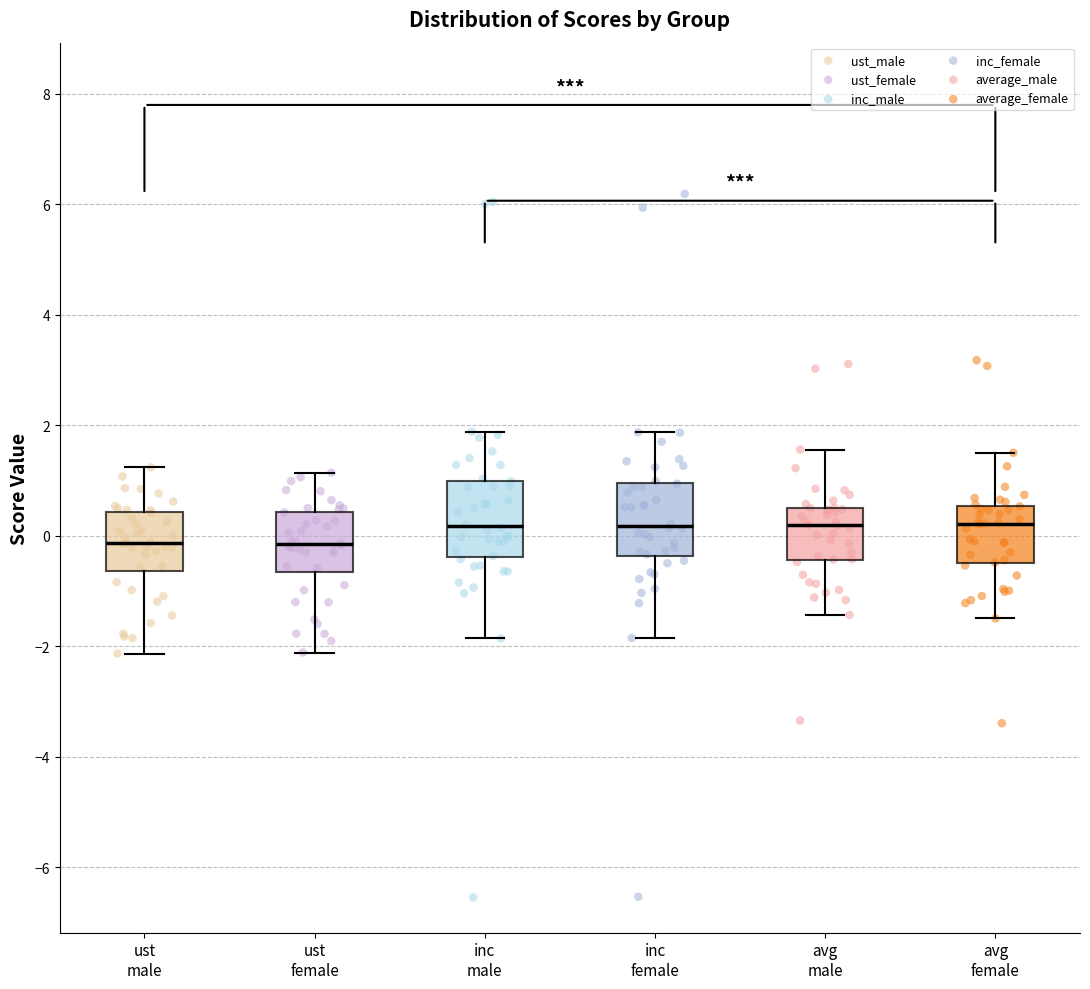

Where does the lower whisker of the box for avg female end on the y-axis? The values are not printed on the chart, so give them approximately, as read against the axis.

-1.4